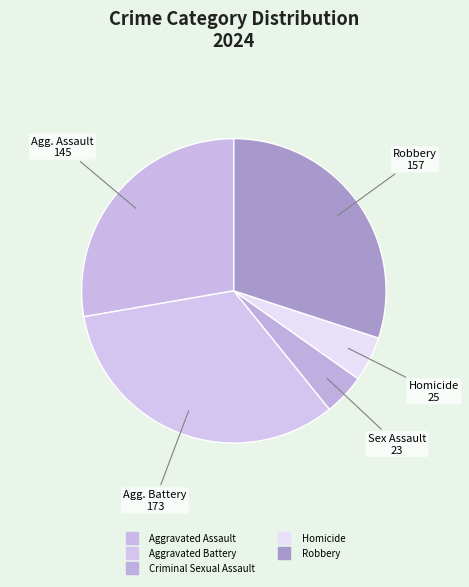

Which slice is the largest?

Aggravated Battery